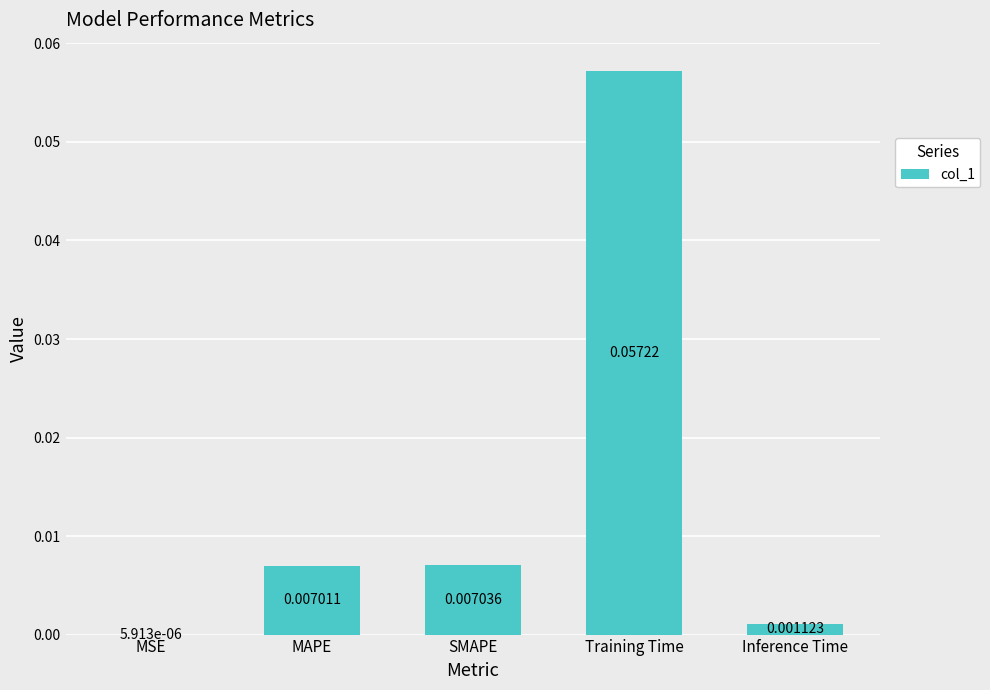

At which category does the chart reach its peak across all series?

Training Time